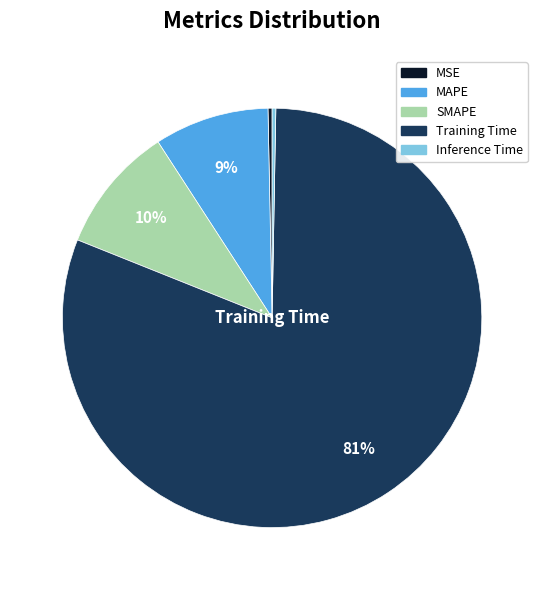

Is it true that Inference Time is 0% of the pie?

True